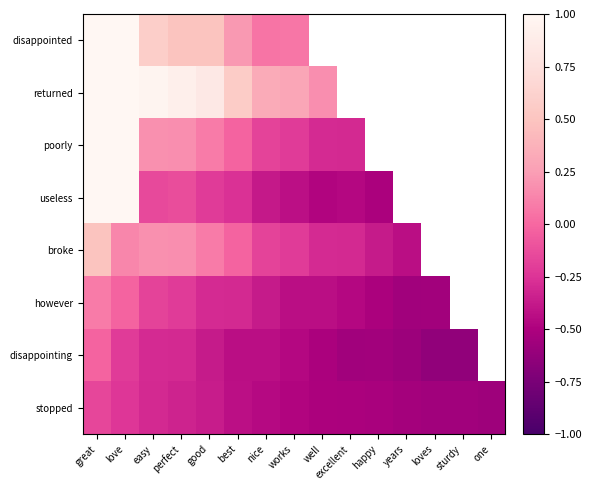

At which category does the chart reach its peak across all series?

great